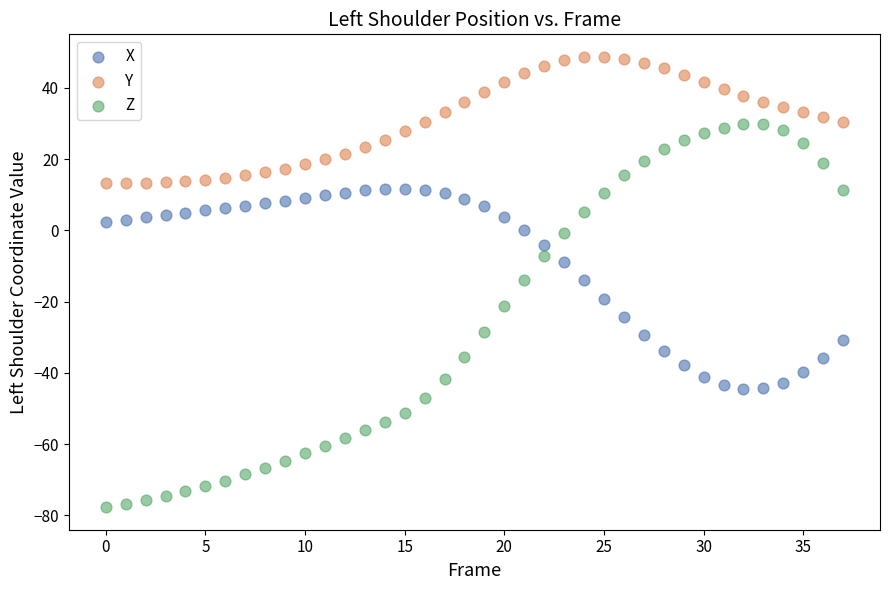

Which series contains the highest Y value?

Y